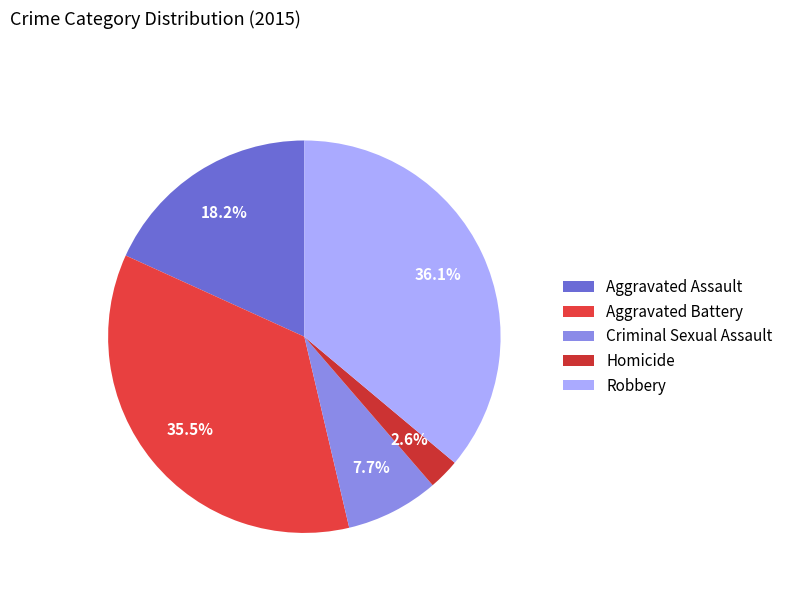

How many slices are in this pie chart?

5